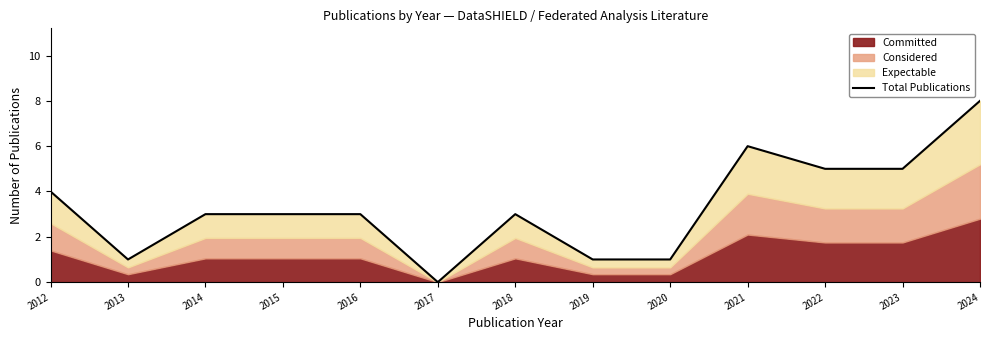

Count the values in the range 1 to 5.

10